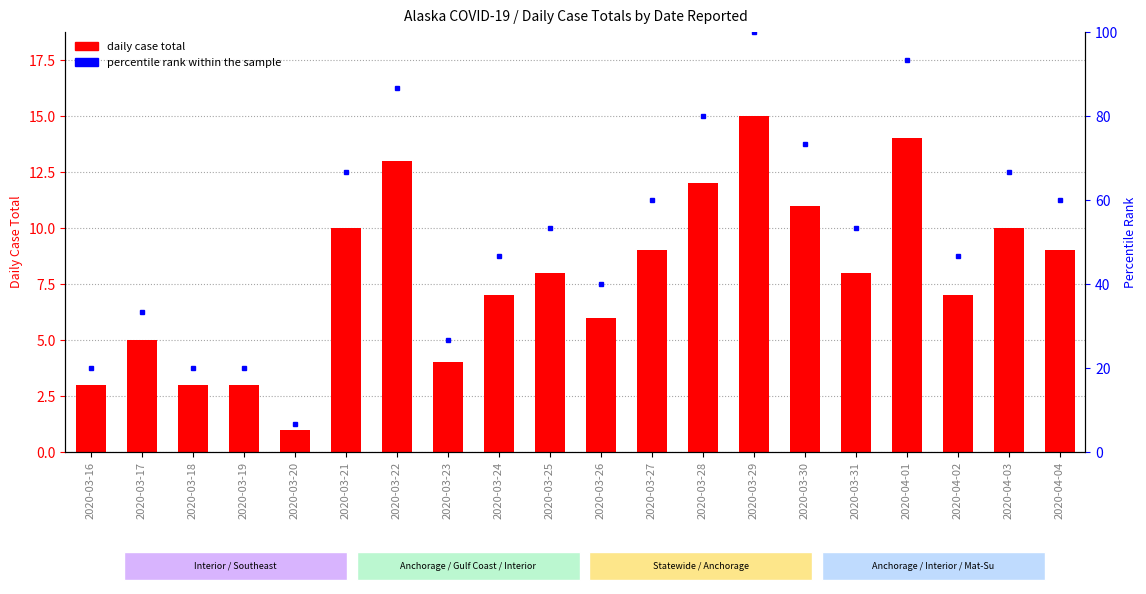

What is the label of the 2nd bar from the right?

2020-04-03